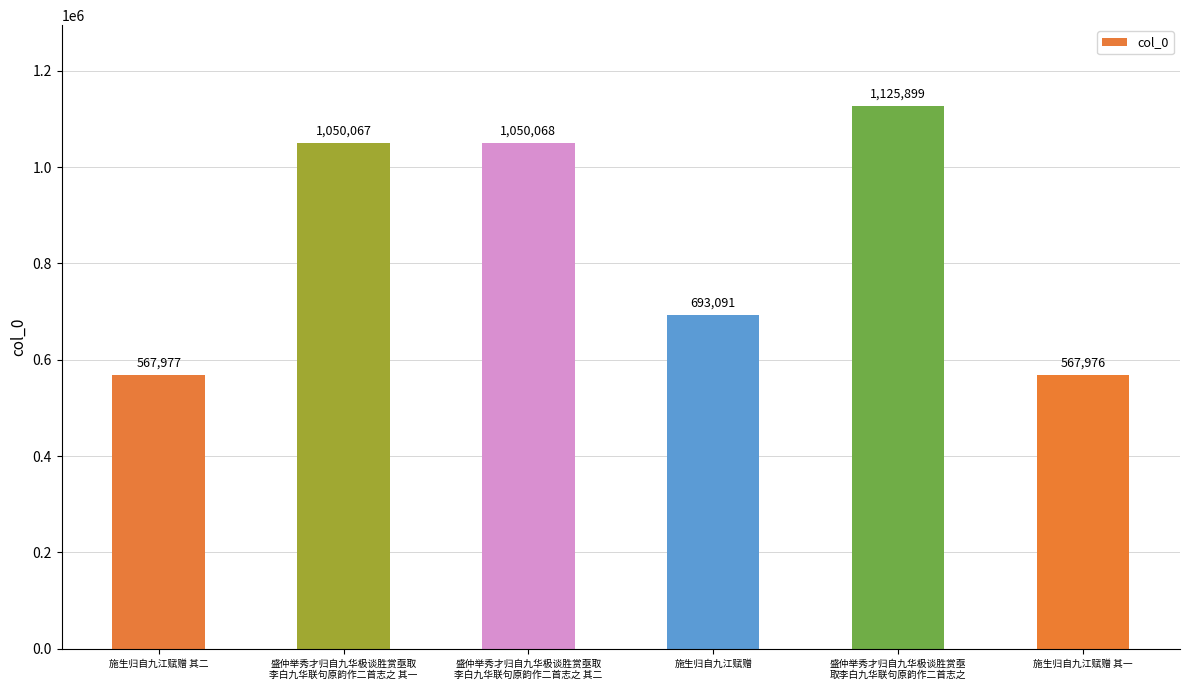

Reading left to right, transcribe all the data shown in this chart.

施生归自九江赋赠 其二=567977	盛仲举秀才归自九华极谈胜赏亟取
李白九华联句原韵作二首志之 其一=1050067	盛仲举秀才归自九华极谈胜赏亟取
李白九华联句原韵作二首志之 其二=1050068	施生归自九江赋赠=693091	盛仲举秀才归自九华极谈胜赏亟
取李白九华联句原韵作二首志之=1125899	施生归自九江赋赠 其一=567976